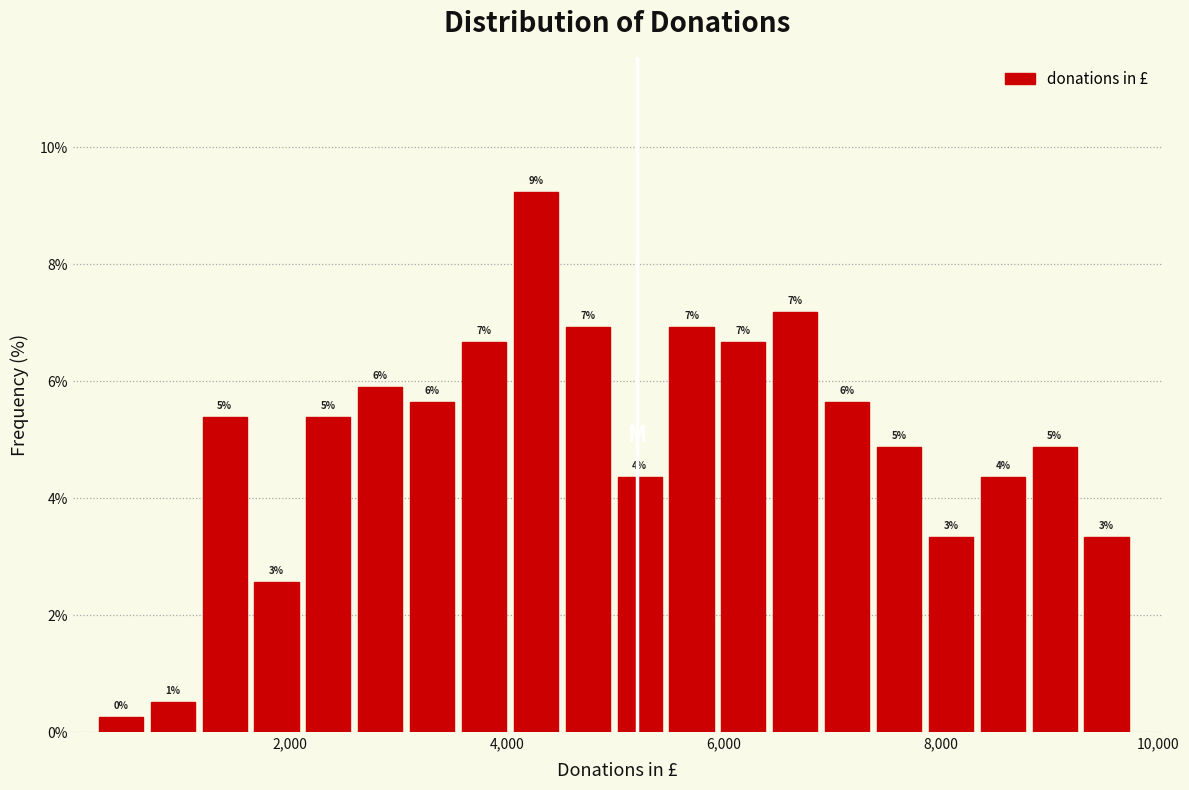

Around what value on the x-axis is the tallest bar? Give the approximate position of its centre, as read against the axis.

4200